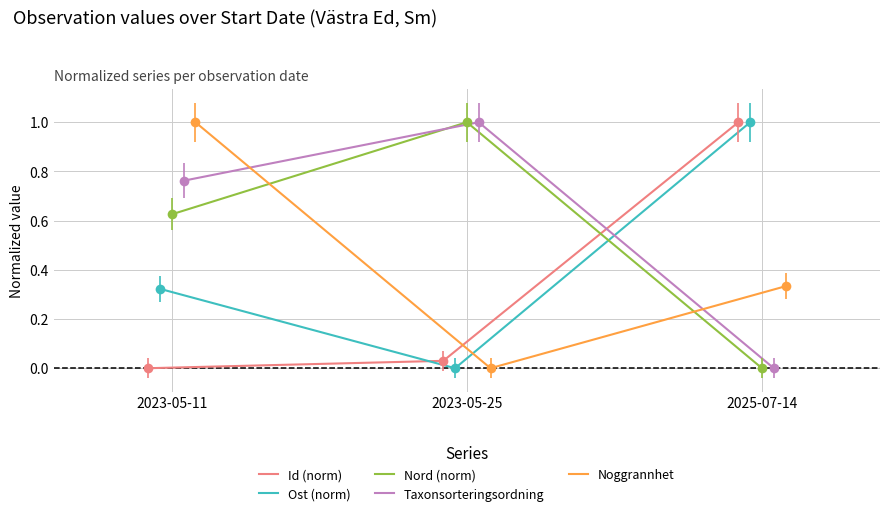

What is the spread (max minus min) of values at 2025-07-14?

1.0